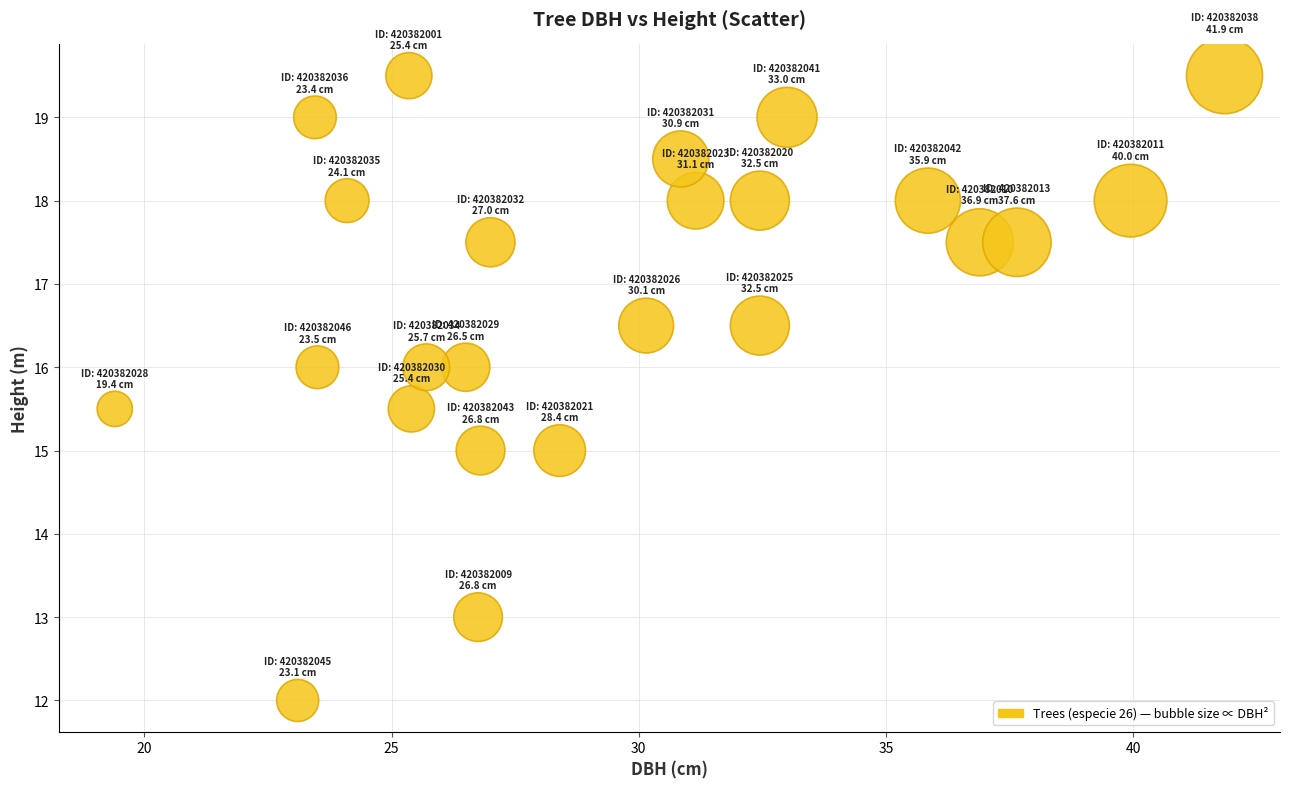

What is the range of X values (max minus min)?

22.5